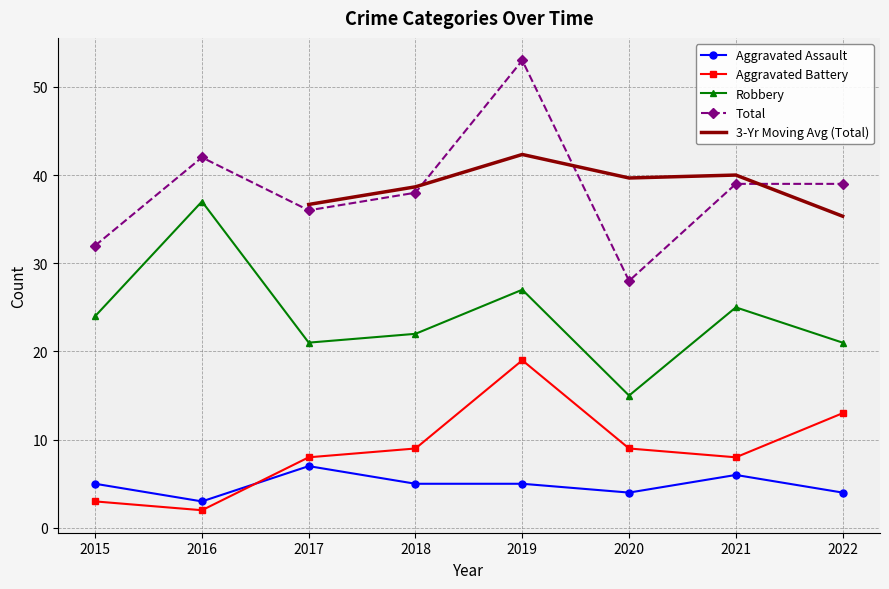

What is the difference between the maximum and minimum values in the Robbery series?

22